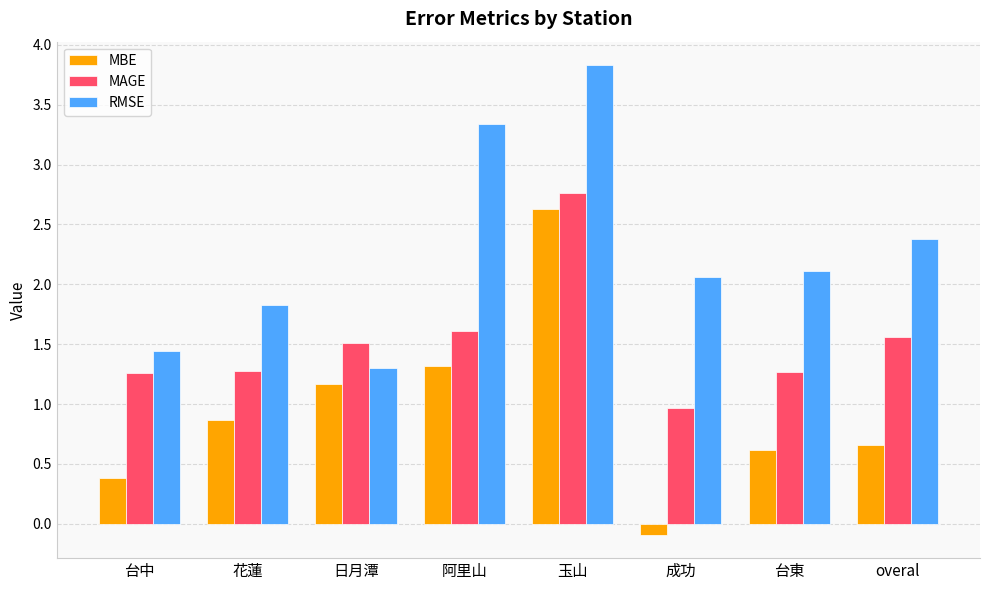

How many data points in RMSE are above 2?

5